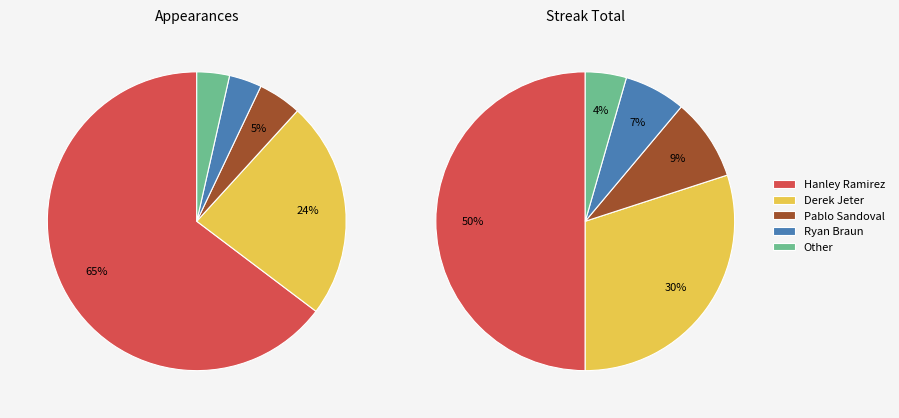

How many slices are in this pie chart?

5